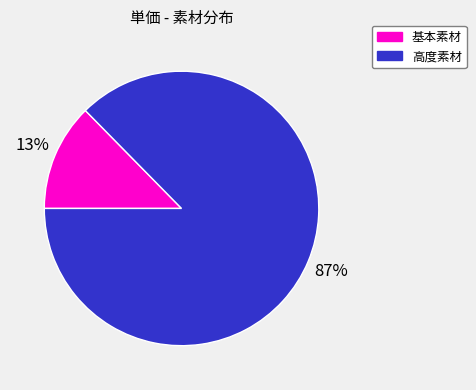

To the nearest percent, what portion does 基本素材 represent?

13%